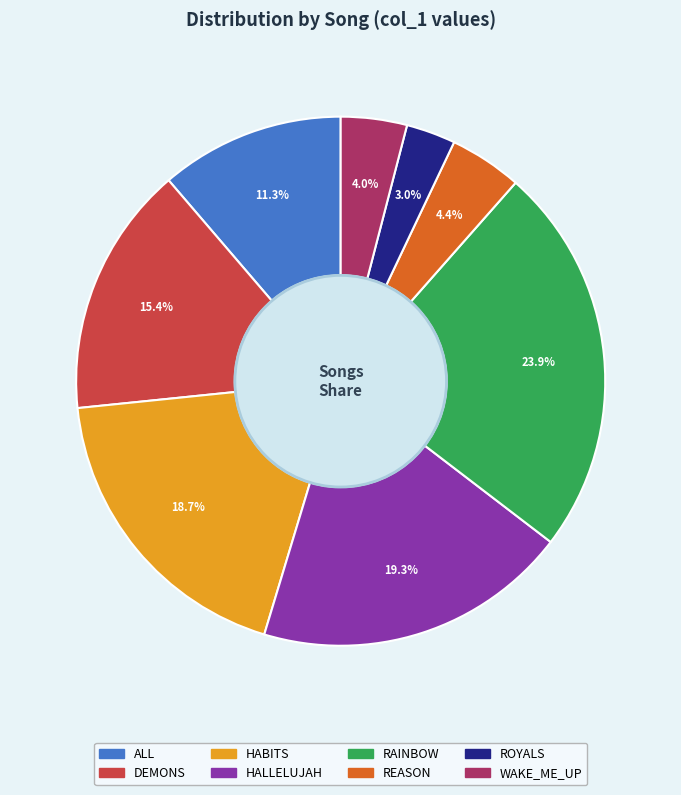

Is it true that REASON is 18% of the pie?

False